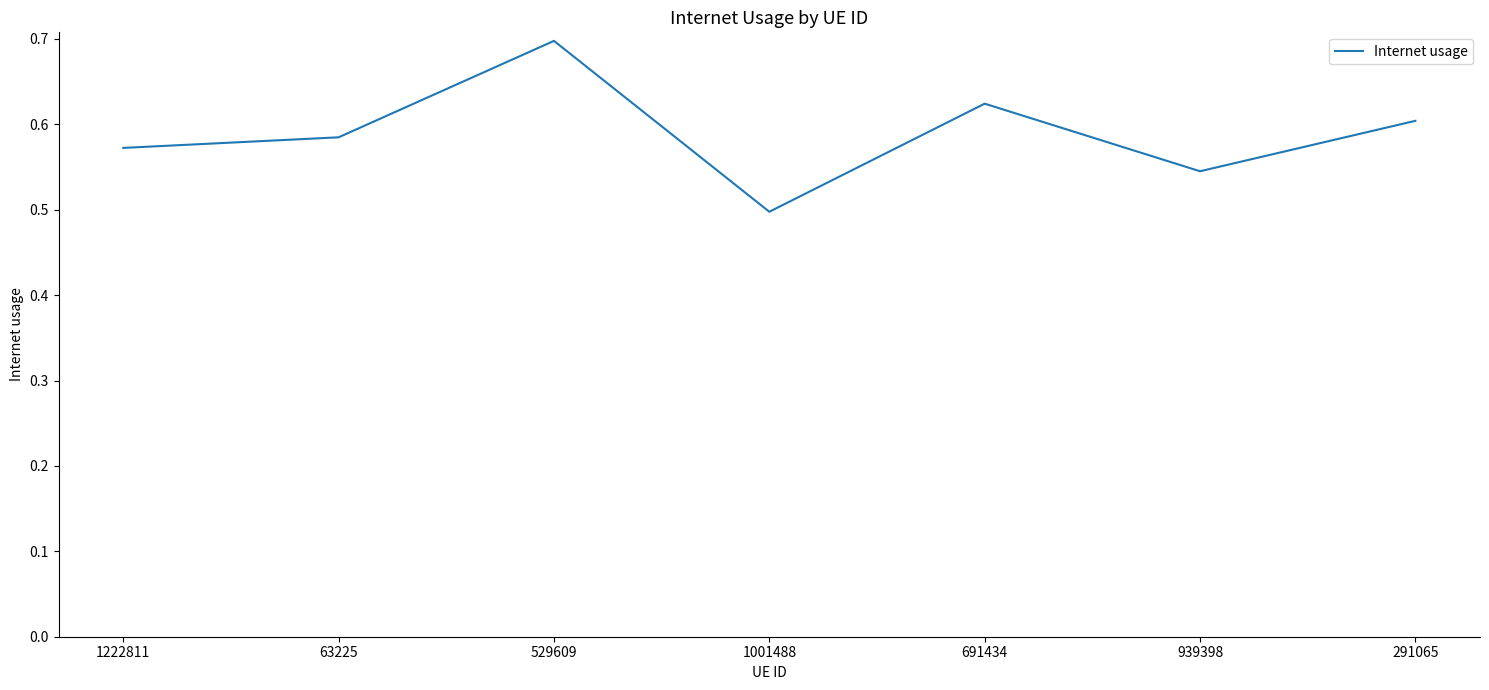

Is it true that the value at 291065 is 0.6?

True